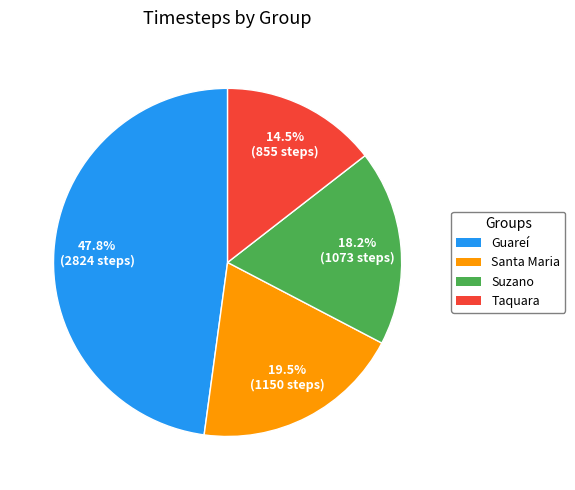

Does any single category account for the majority?

No